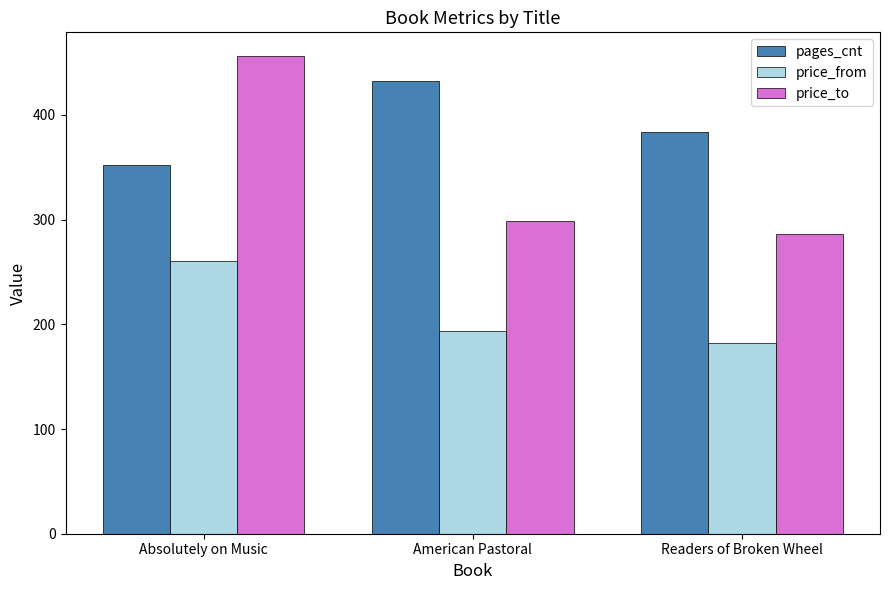

What is the label of the 1st bar from the right?

Readers of Broken Wheel